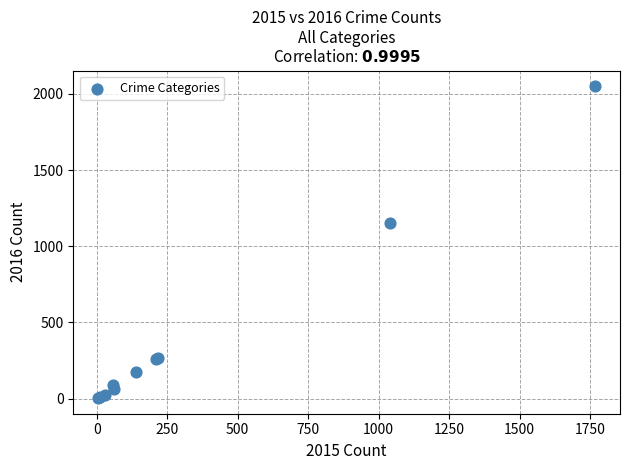

What Y value in the scatter plot is closest to 1027?

1151